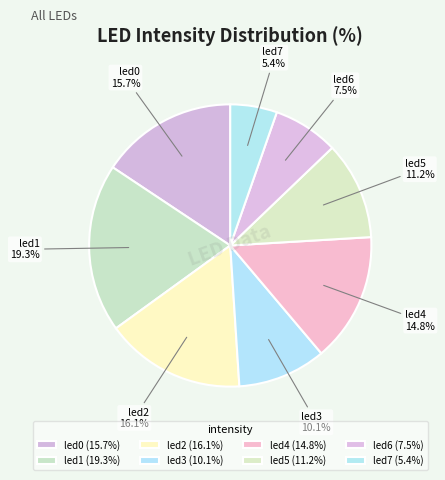

How many slices are in this pie chart?

8